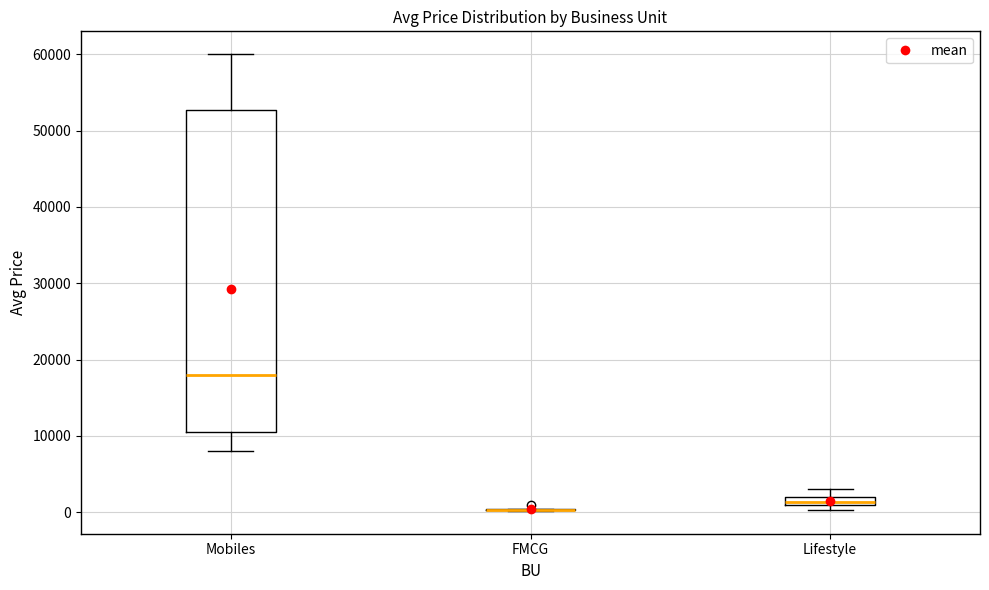

Where does the lower whisker of the box for Mobiles end on the y-axis? The values are not printed on the chart, so give them approximately, as read against the axis.

8000